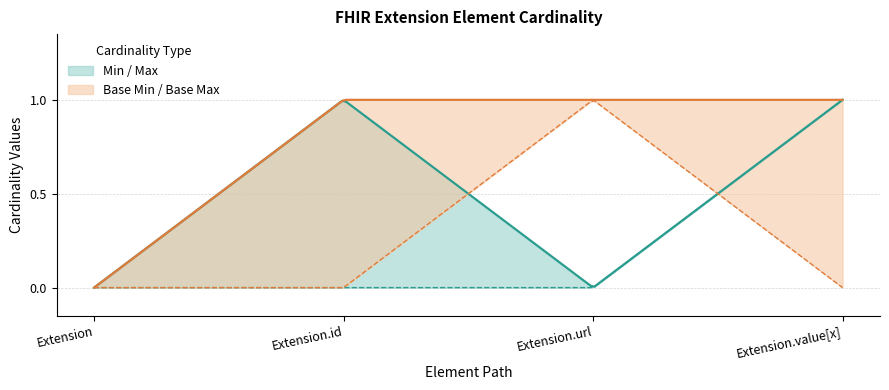

How many lines are shown in the chart?

4